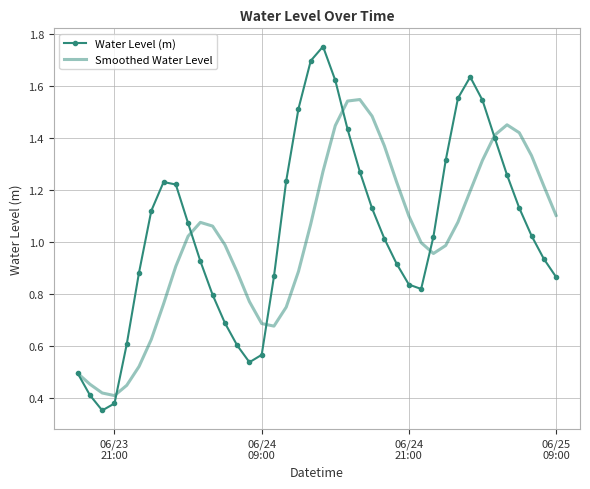

Which series has the widest spread of values?

Water Level (m)